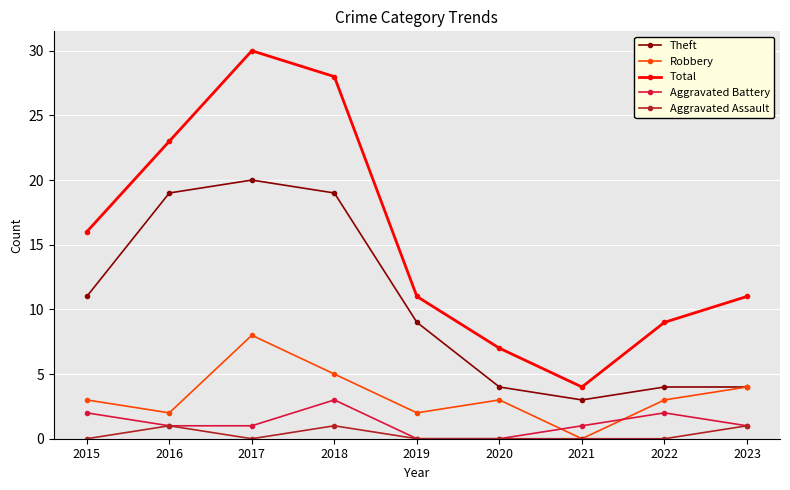

Rank the series at 2018 from highest to lowest value.

Total, Theft, Robbery, Aggravated Battery, Aggravated Assault